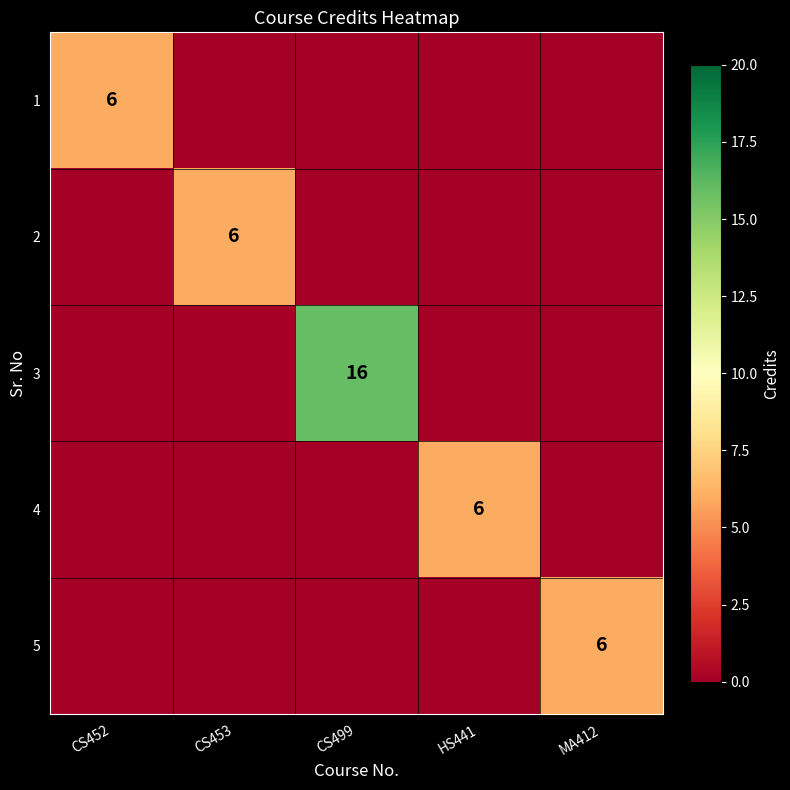

True or false: 1 has a value of 8 at CS452.

False